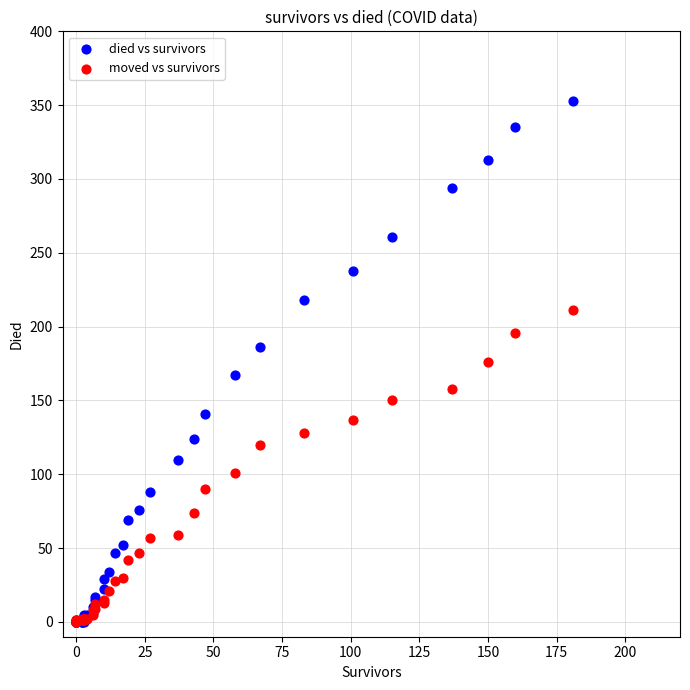

What are all the series names shown in the legend?

died vs survivors, moved vs survivors